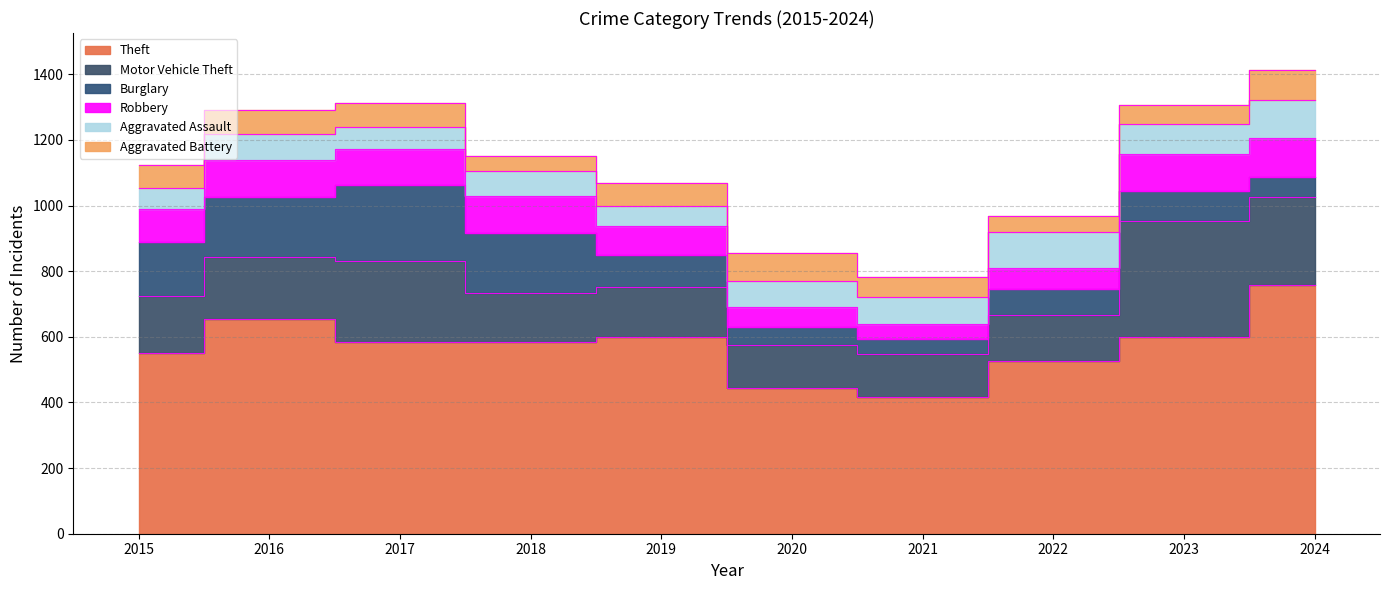

Reading right to left, list all the values displayed in this chart.

Theft: 758	599	527	417	443	599	584	584	655	552
Motor Vehicle Theft: 269	354	139	132	132	152	149	246	187	173
Burglary: 61	92	80	45	56	97	184	233	185	165
Robbery: 118	112	65	44	60	89	111	109	112	99
Aggravated Assault: 117	91	110	82	79	61	79	68	78	66
Aggravated Battery: 90	59	47	61	85	72	44	72	73	68